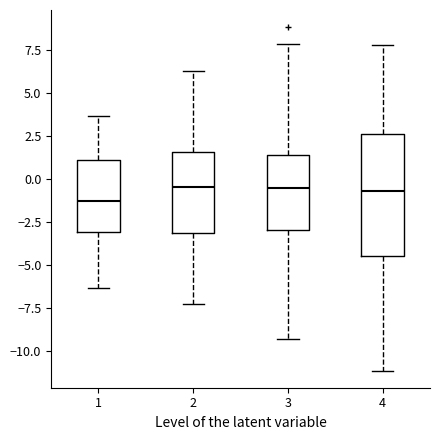

Which box's median line is the lowest?

1